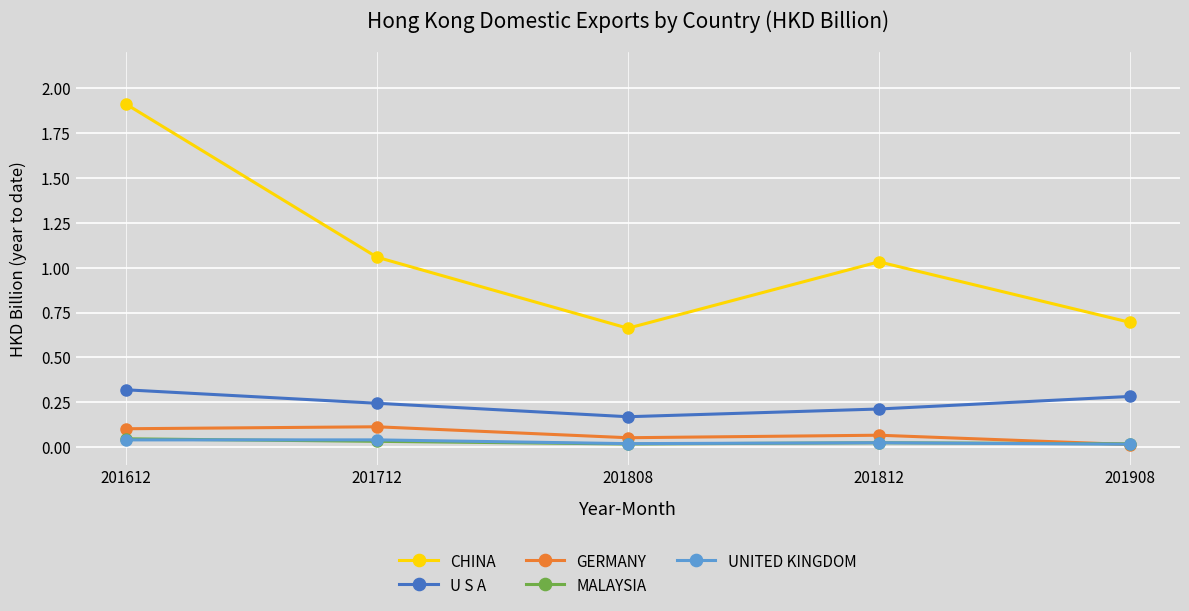

What is the highest value of the U S A series?

0.3